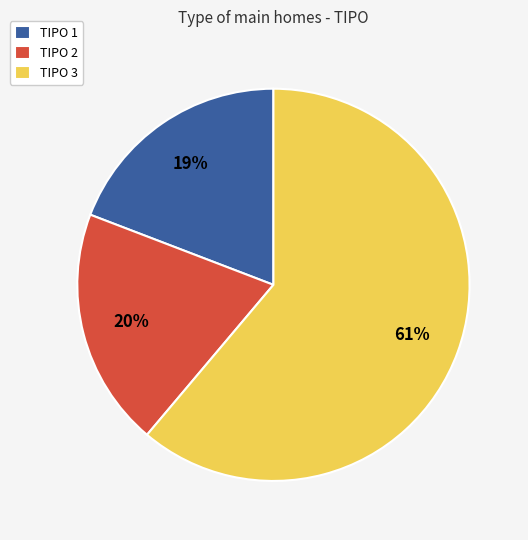

Is the sum of TIPO 2 and TIPO 1 greater than half?

No